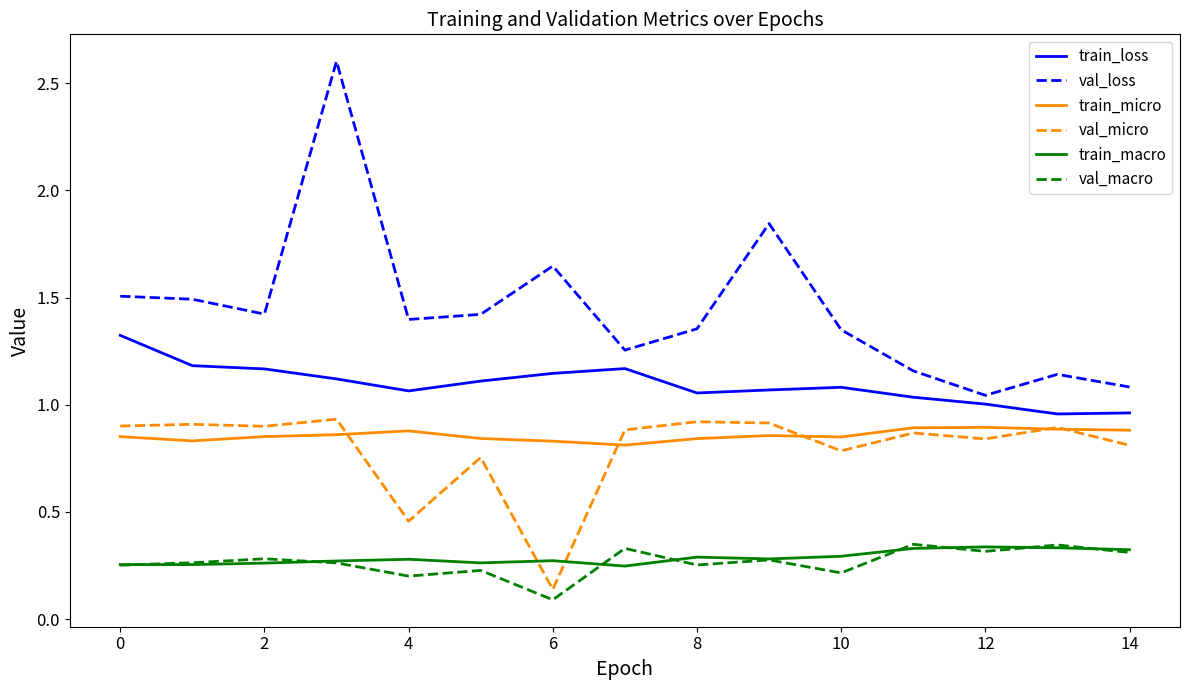

Which series has the largest total across all categories?

val_loss